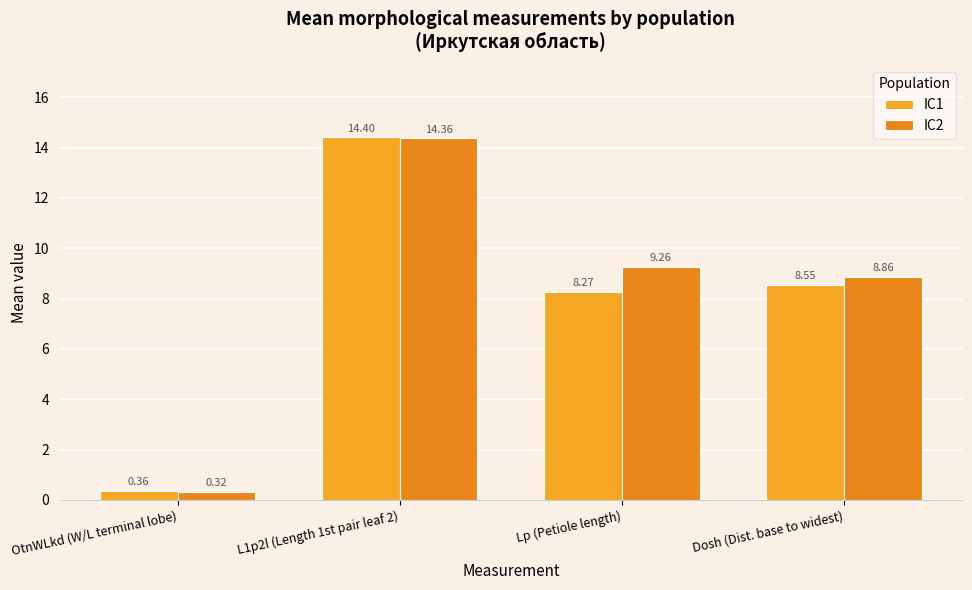

How many data points does each series have?

4